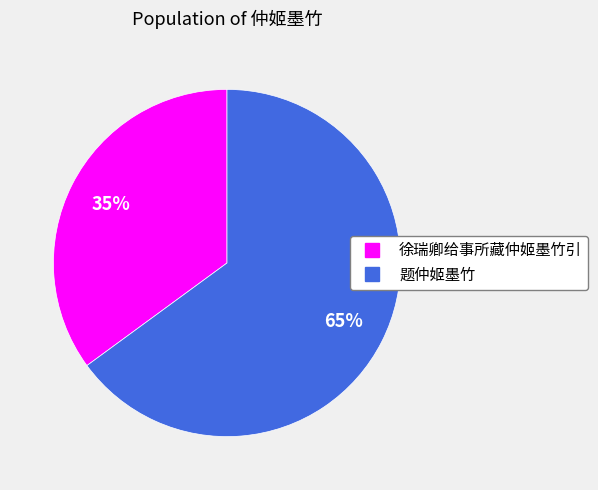

Is it true that 题仲姬墨竹 is 55% of the pie?

False